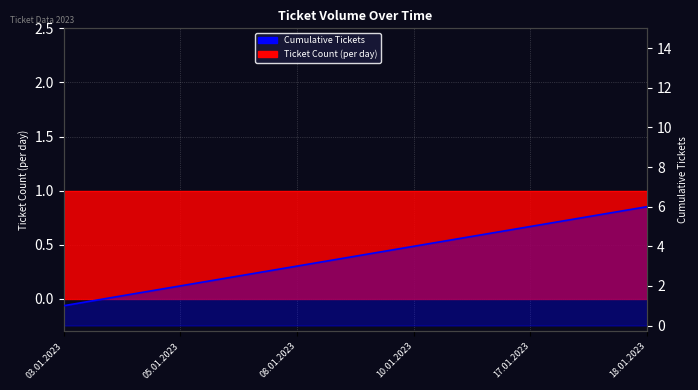

What is the value of the 6th point from the left?

6